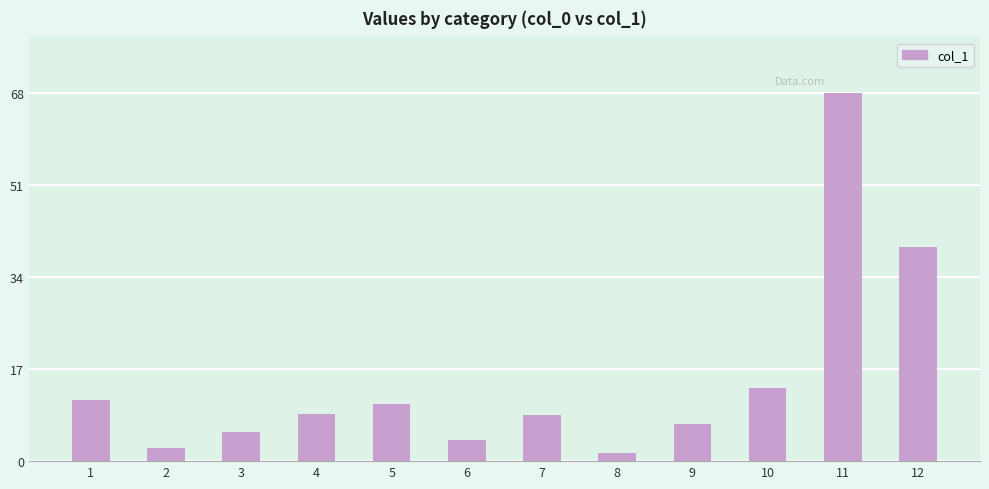

The chart shows a value of 2.5 at 3. True or false?

False